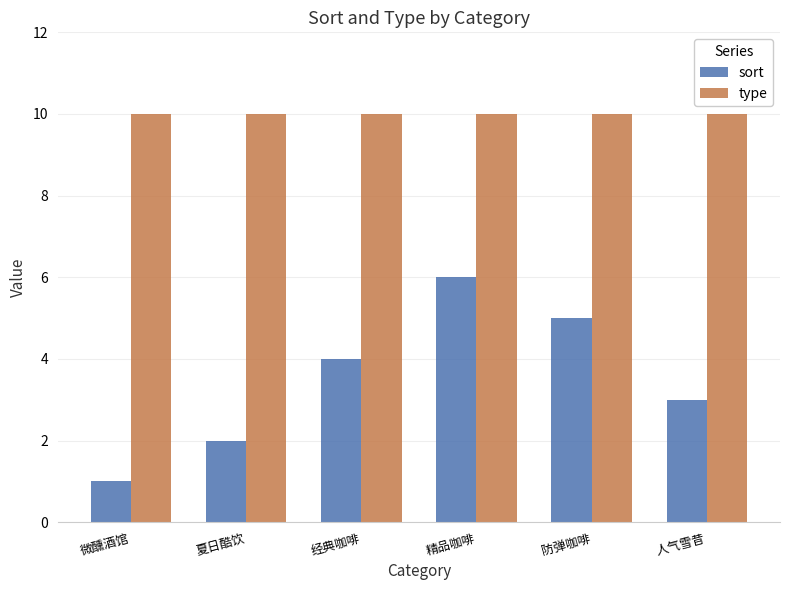

What is the spread (max minus min) of values at 微醺酒馆?

9